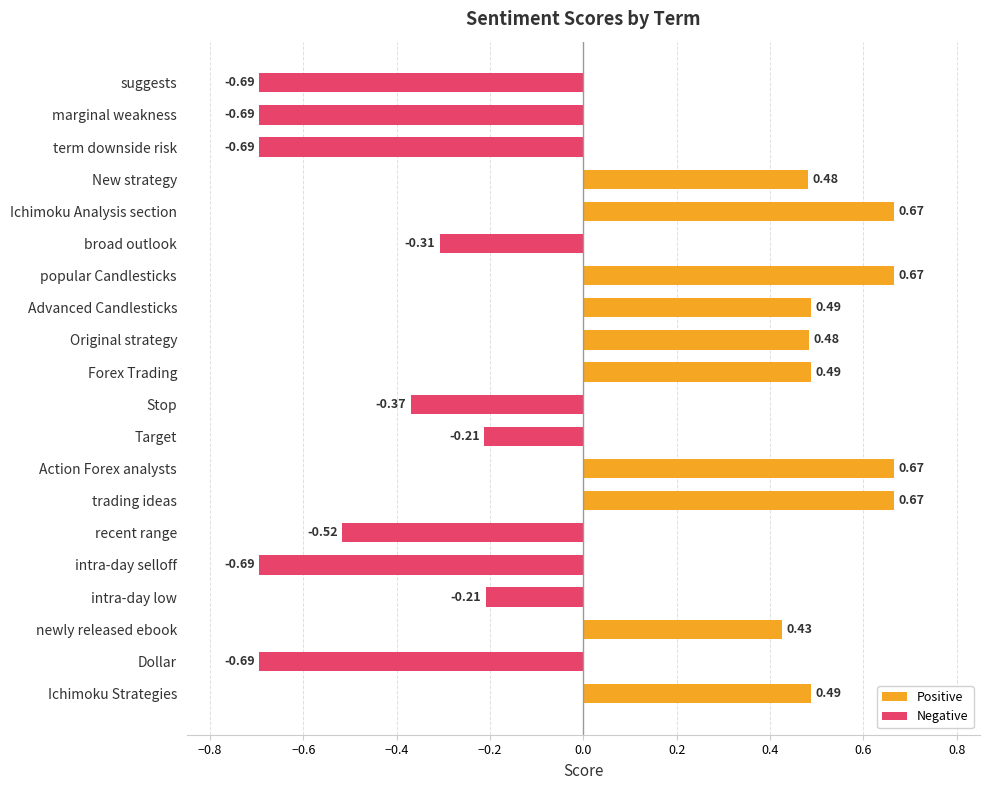

What is the label of the 4th bar from the bottom?

intra-day low